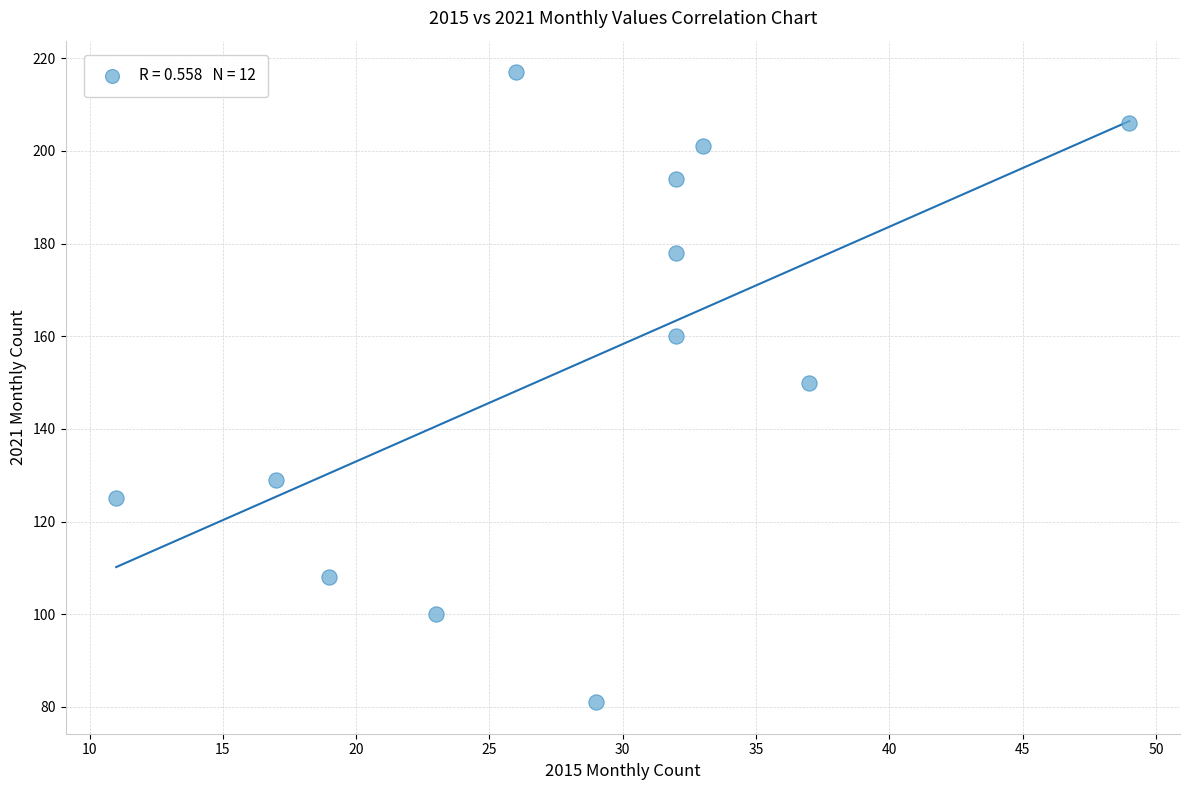

What is the average X value?

28